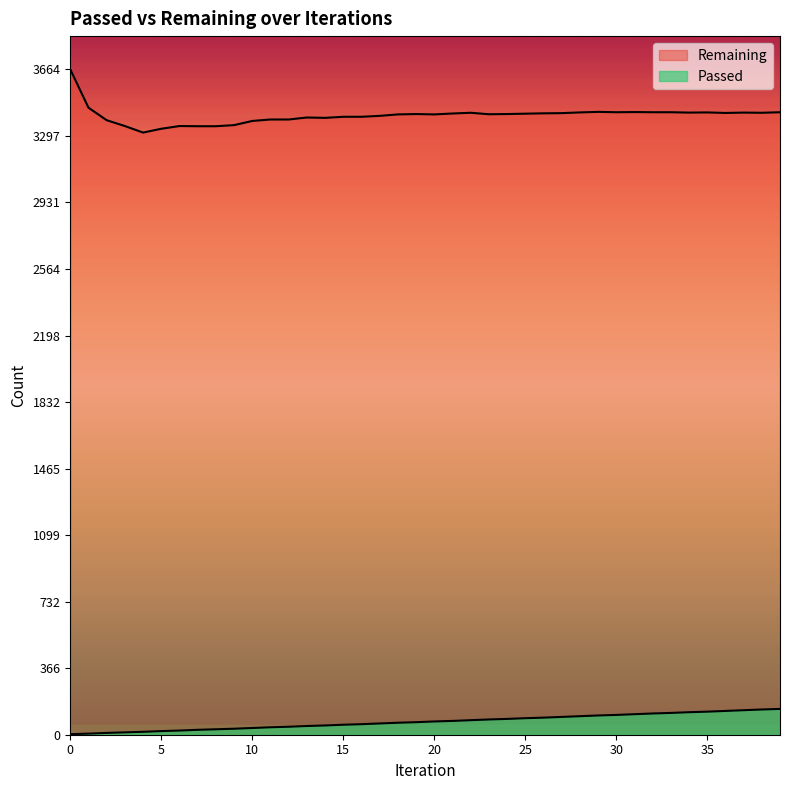

Where does the Passed series first go above 73?

21